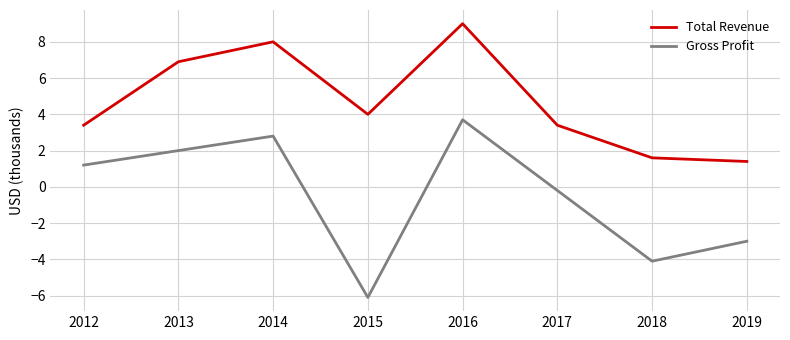

How many categories are shown in the chart?

8